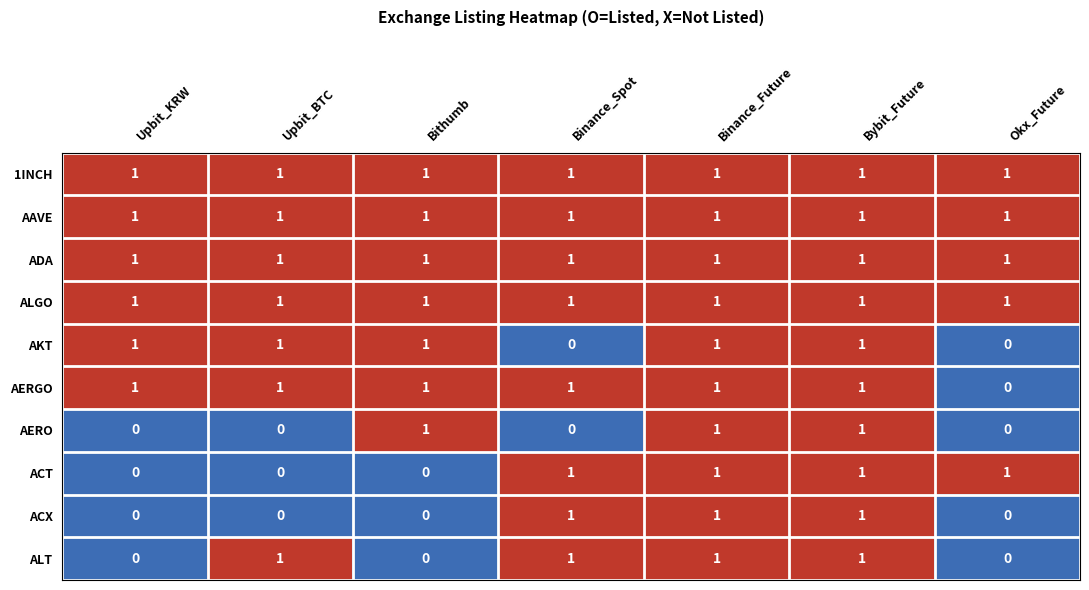

How many series are shown in this chart?

10